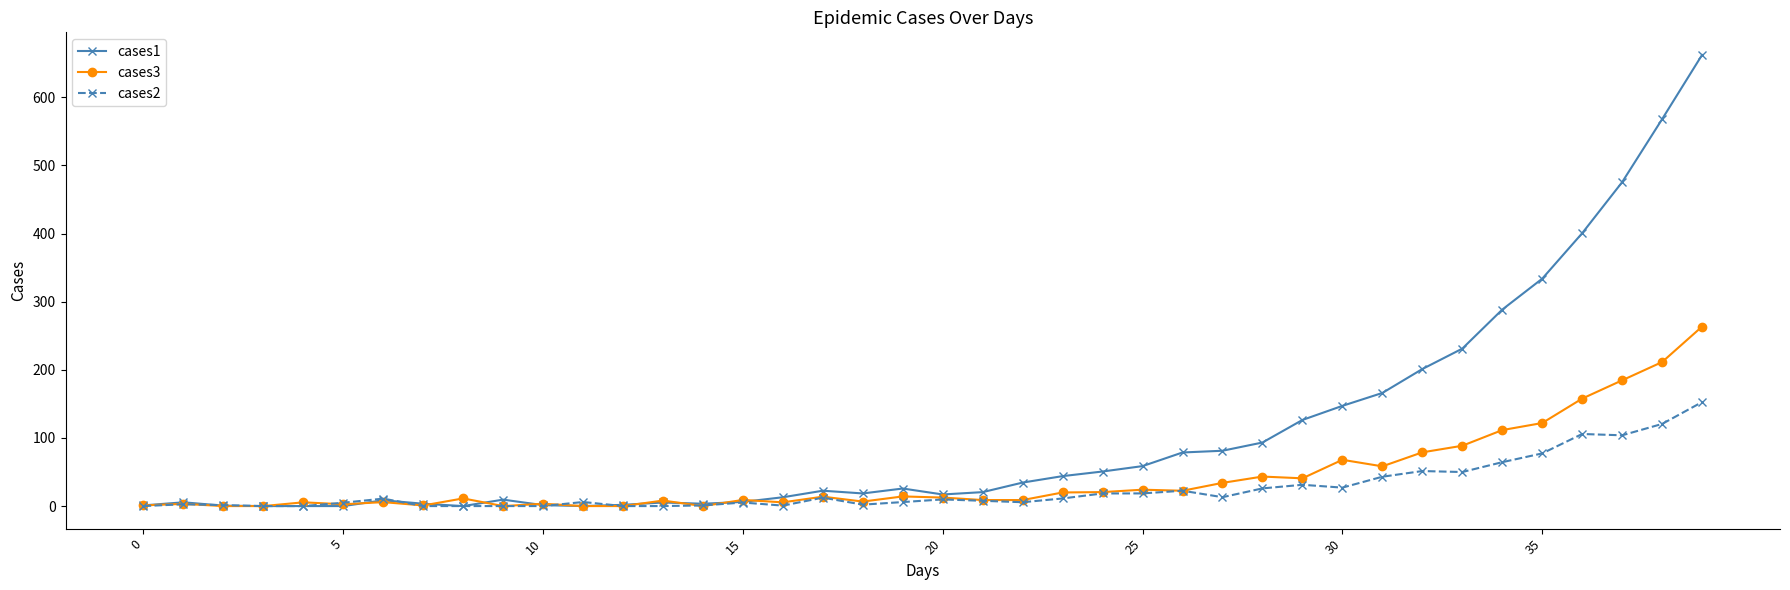

Rank the series by their maximum value, from highest to lowest.

cases1, cases3, cases2